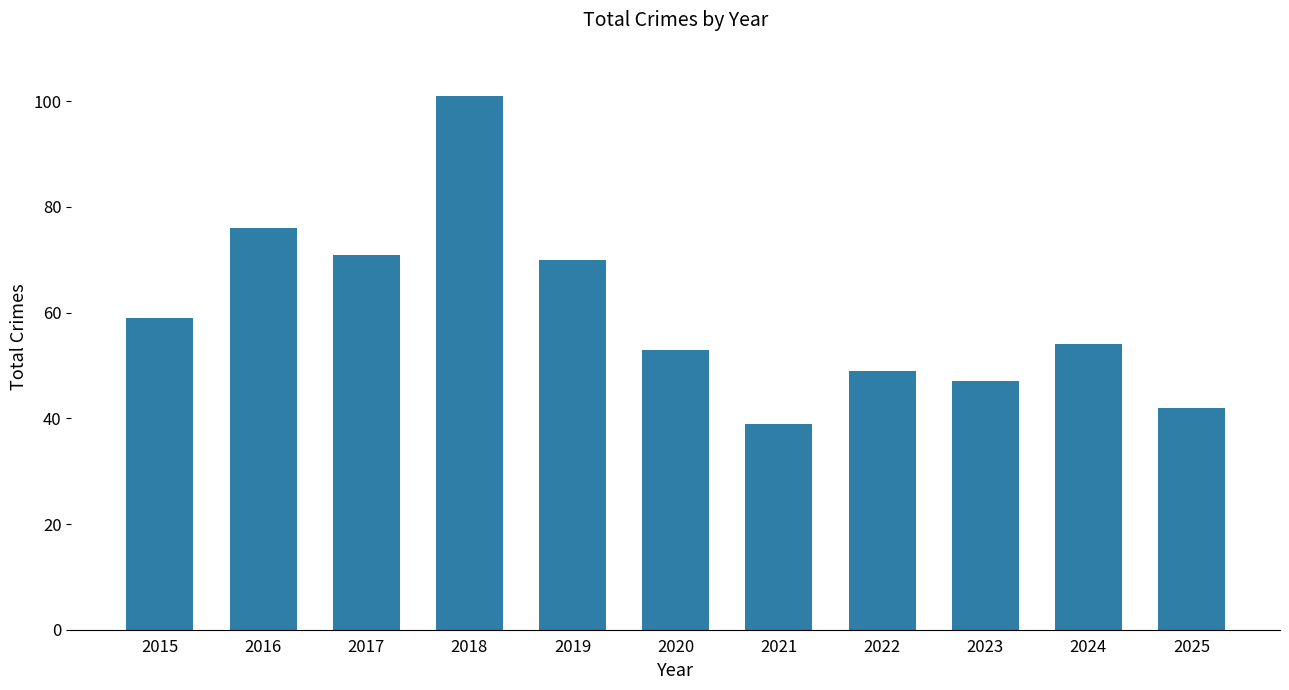

At which category does the chart reach its minimum across all series?

2021